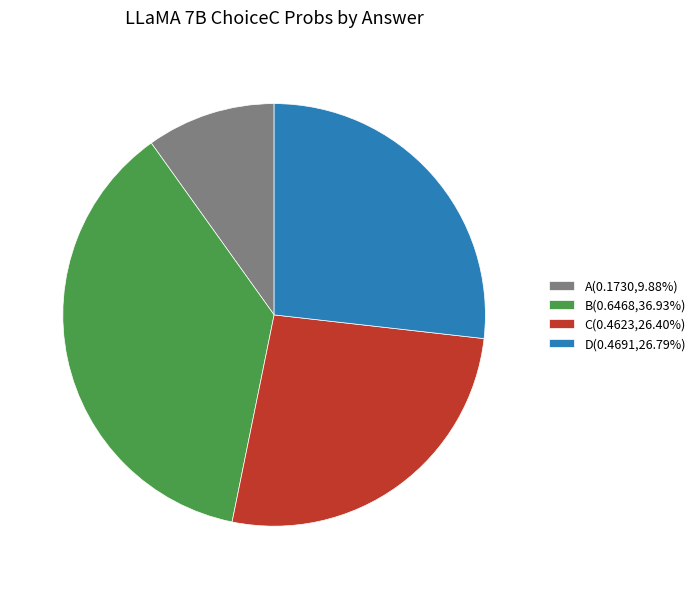

Is the sum of C(0.4623,26.40%) and D(0.4691,26.79%) greater than half?

Yes